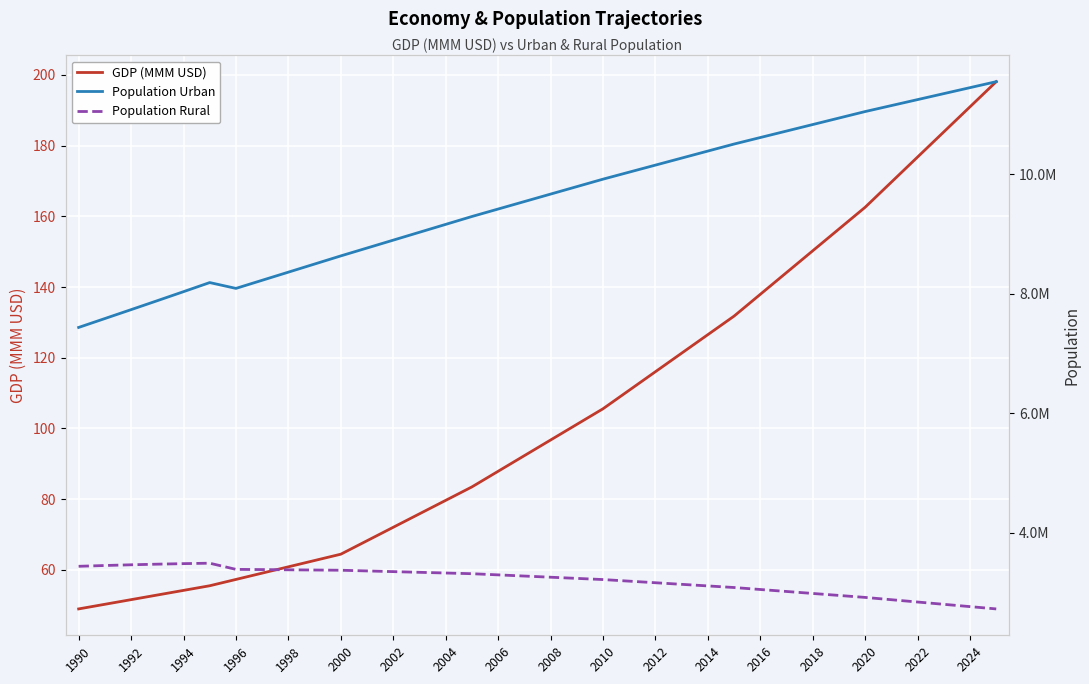

Is it true that GDP (MMM USD) equals 72.0 at 2002?

True